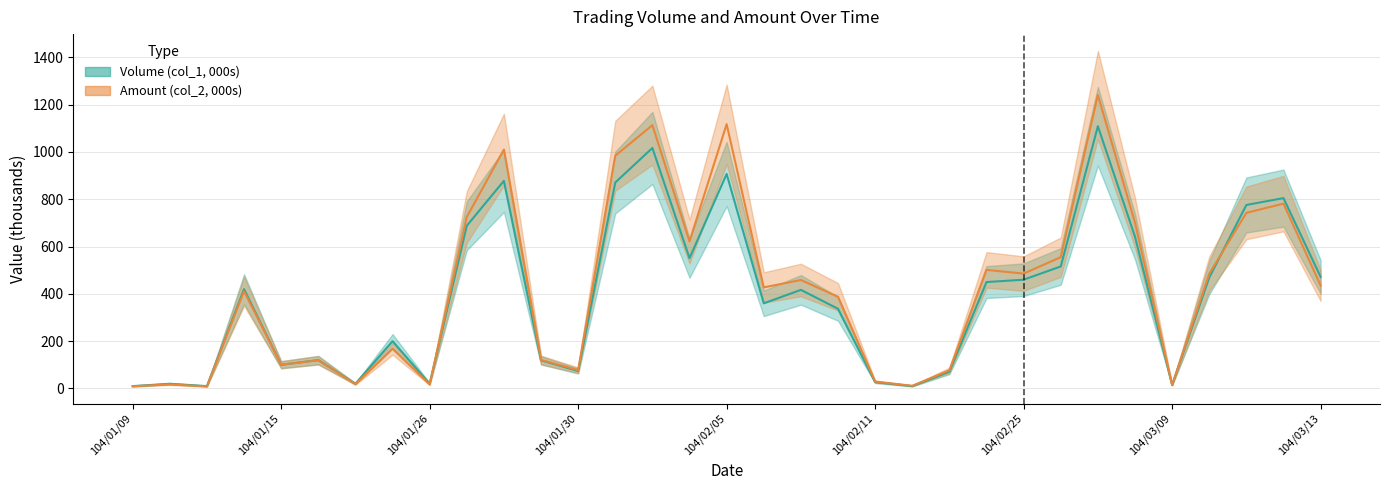

The value of Amount (col_2, 000s) at 104/03/13 is 435.3. True or false?

True